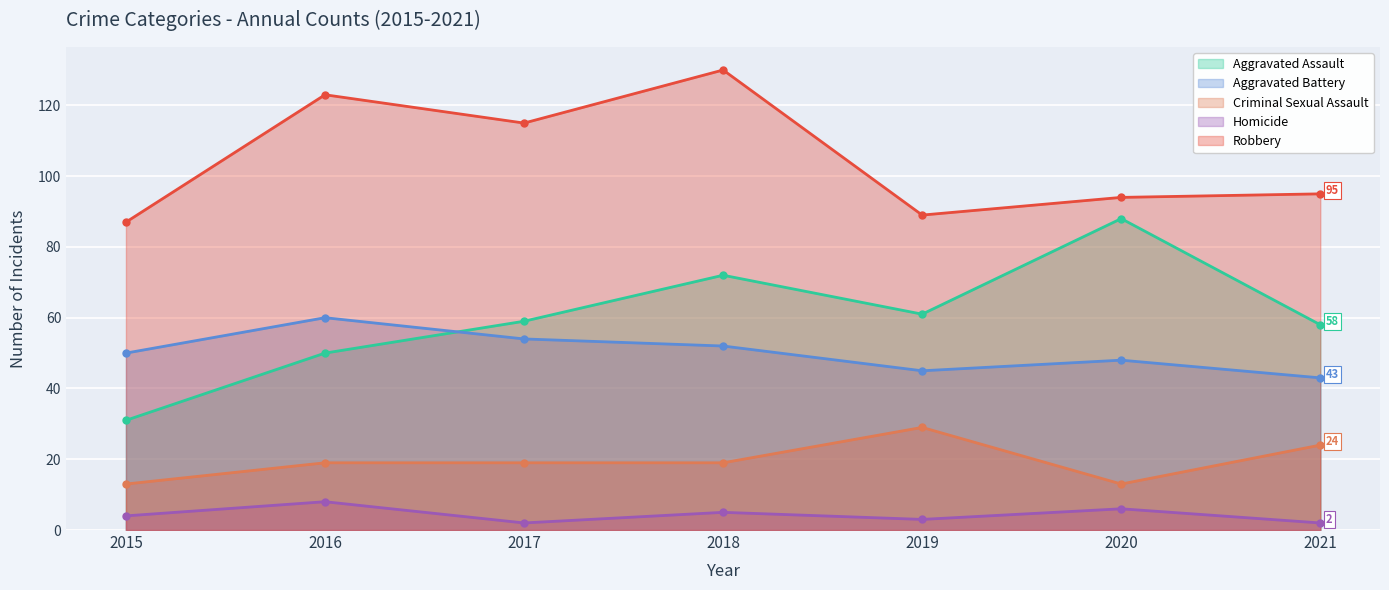

What is the difference between the maximum and minimum values in the Aggravated Battery series?

17